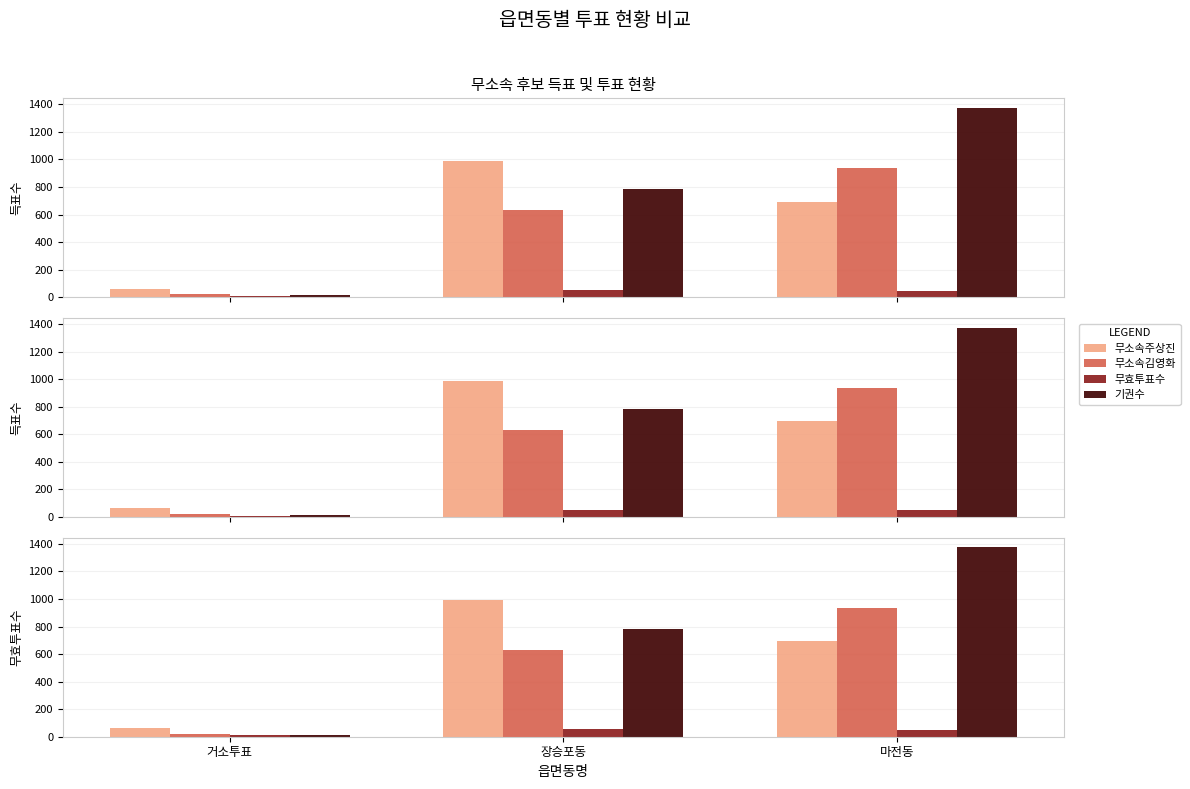

Between 마전동 and 장승포동, which is larger?

장승포동